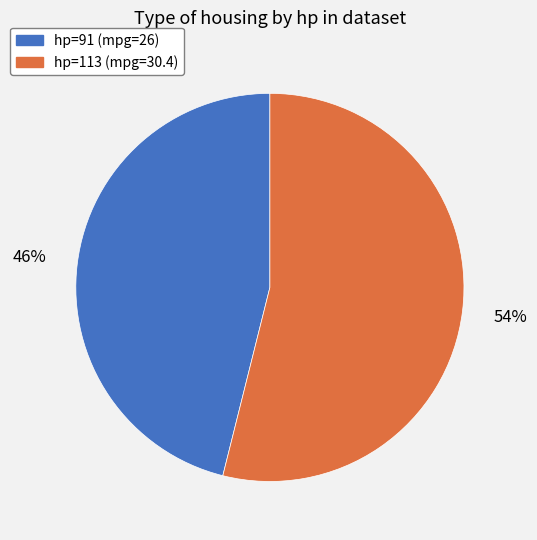

To the nearest percent, what is the difference between the largest and smallest slice percentages?

8%